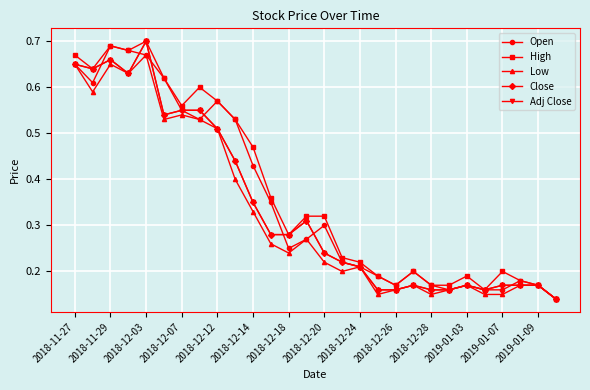

Is this an area chart (filled region under the line)?

No